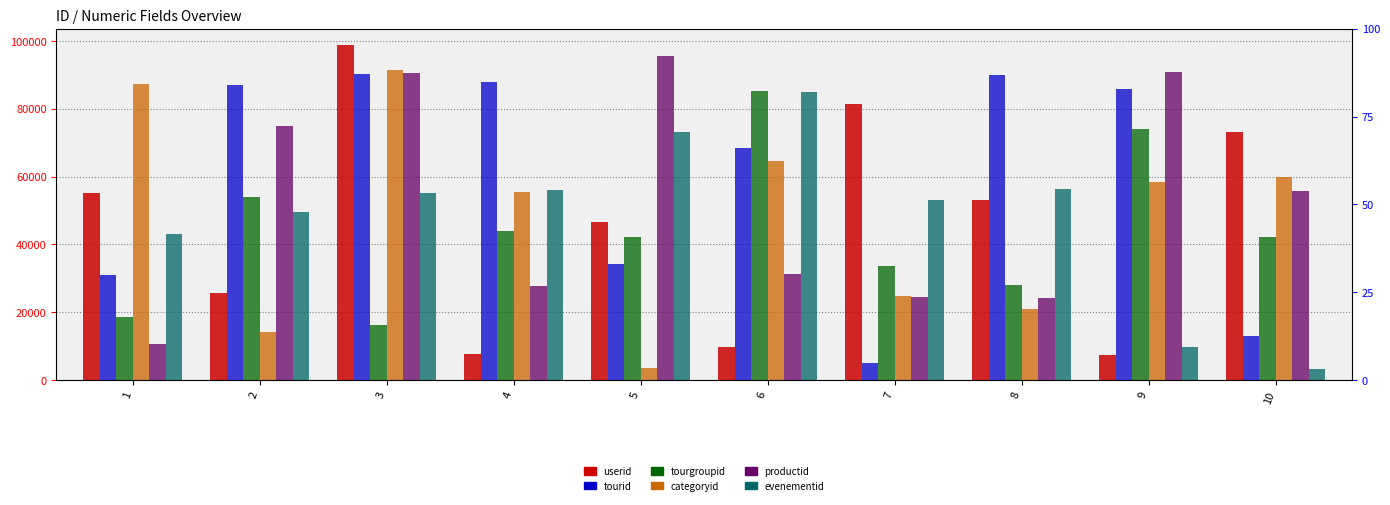

How many groups of bars are there?

10